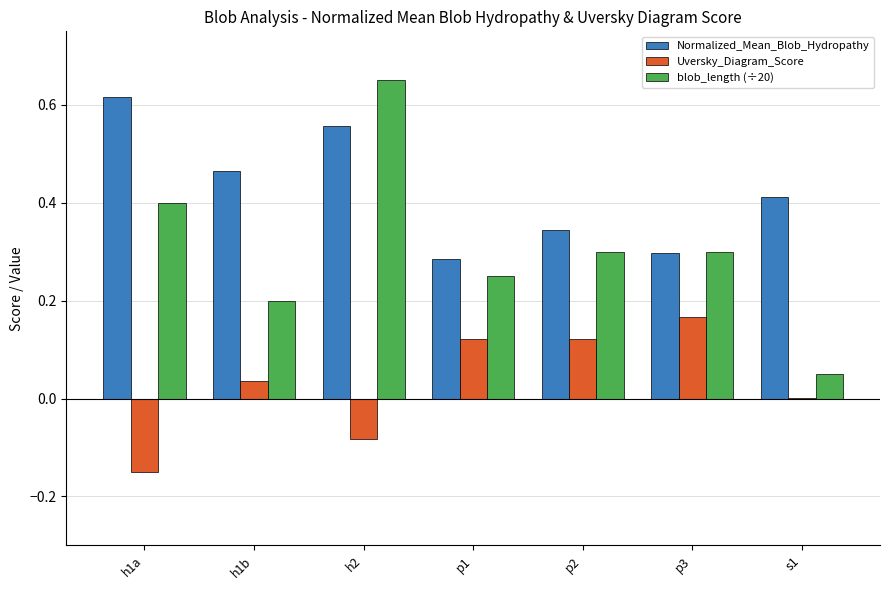

Is the value of Uversky_Diagram_Score at p3 greater than the value of blob_length (÷20) at p1?

No